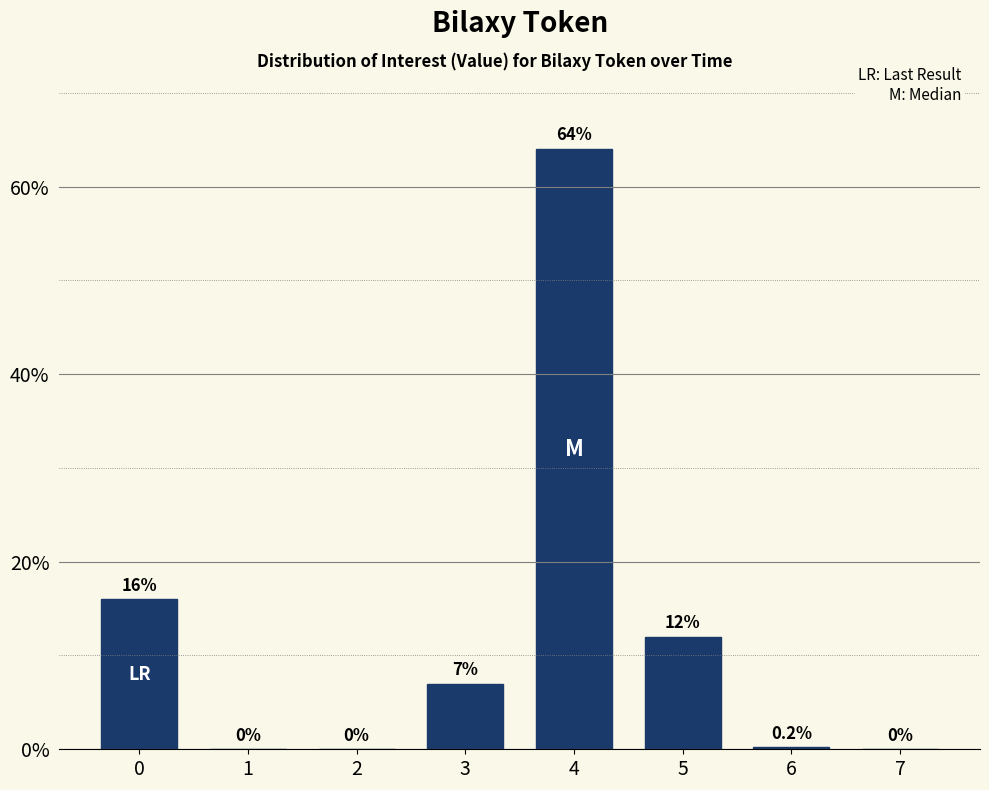

Reading left to right, transcribe all the data shown in this chart.

0=16.0	1=0.0	2=0.0	3=7.0	4=64.0	5=12.0	6=0.2	7=0.0